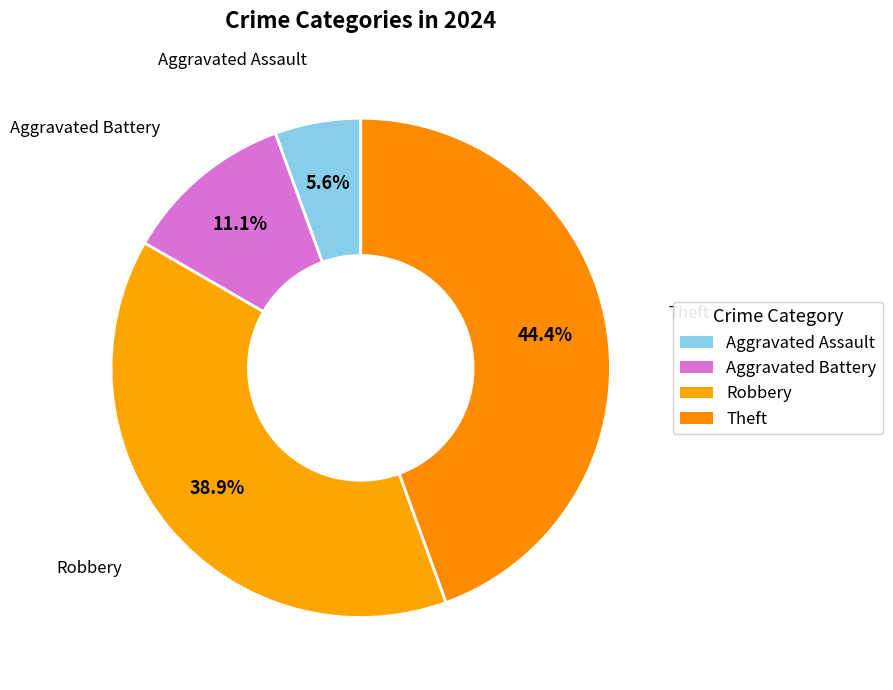

Rank the categories by value from highest to lowest.

Theft, Robbery, Aggravated Battery, Aggravated Assault